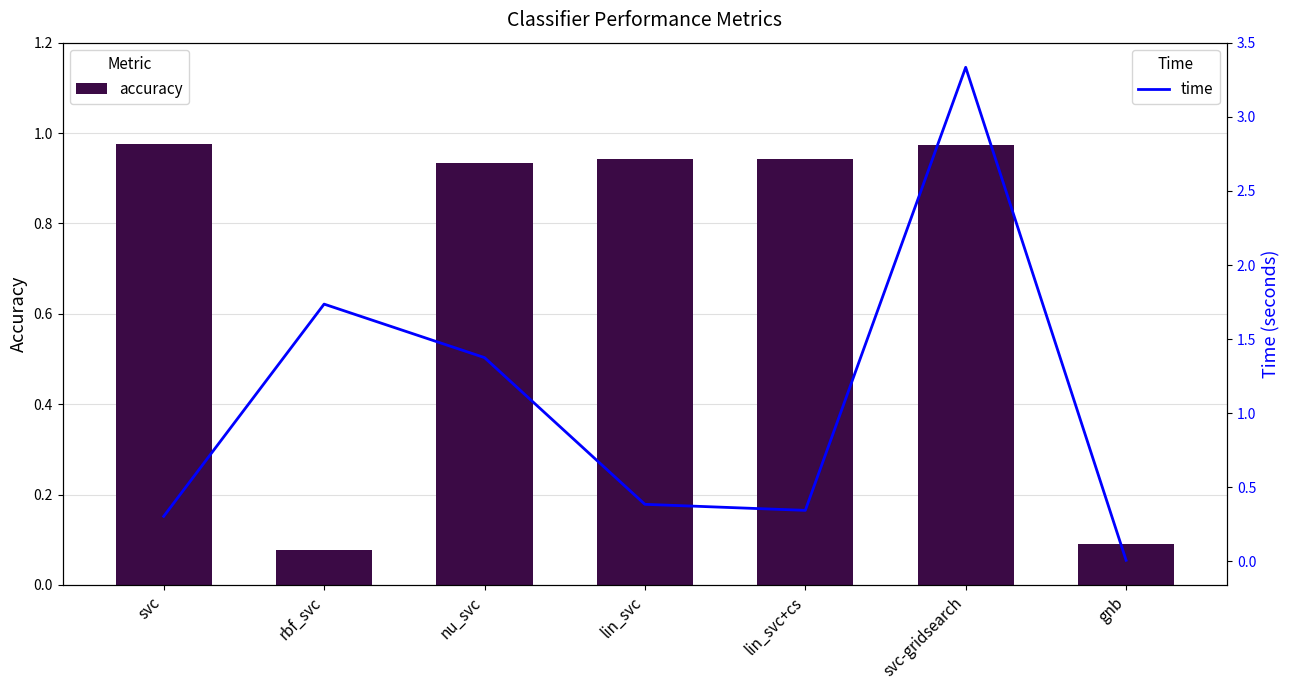

Reading left to right, list all the values displayed in this chart.

accuracy: 1.0	0.1	0.9	0.9	0.9	1.0	0.1
time: 0.3	1.7	1.4	0.4	0.3	3.3	0.0